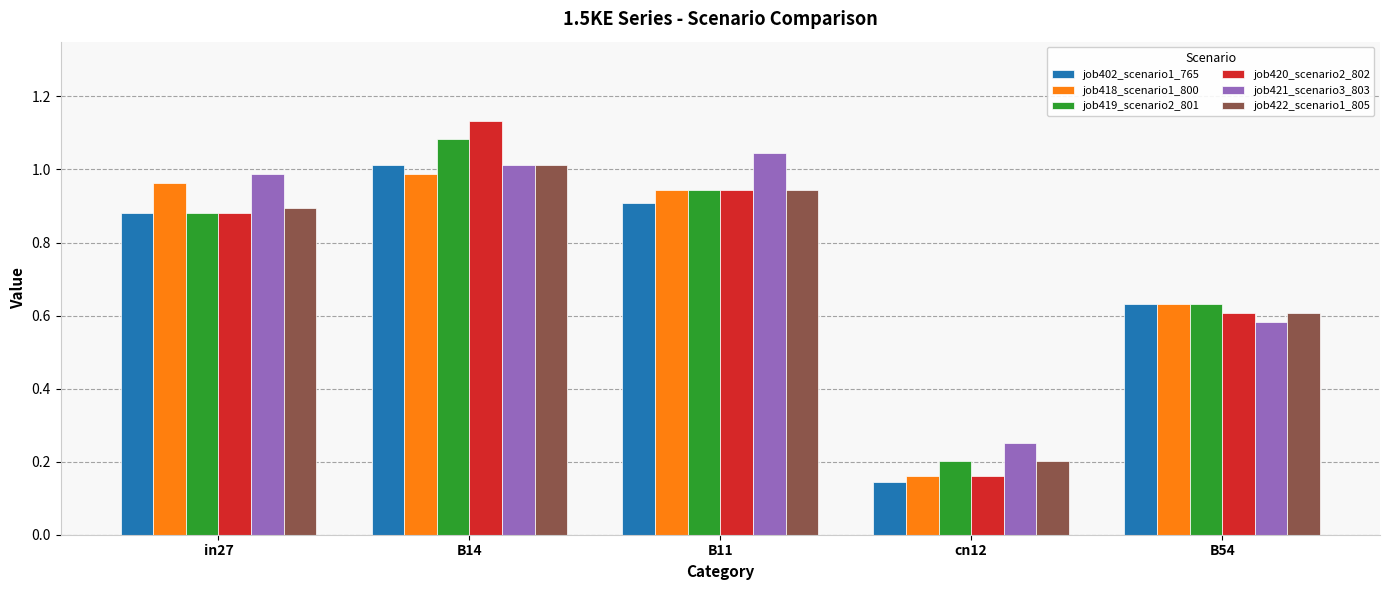

What is the sum of all job422_scenario1_805 values?

3.7